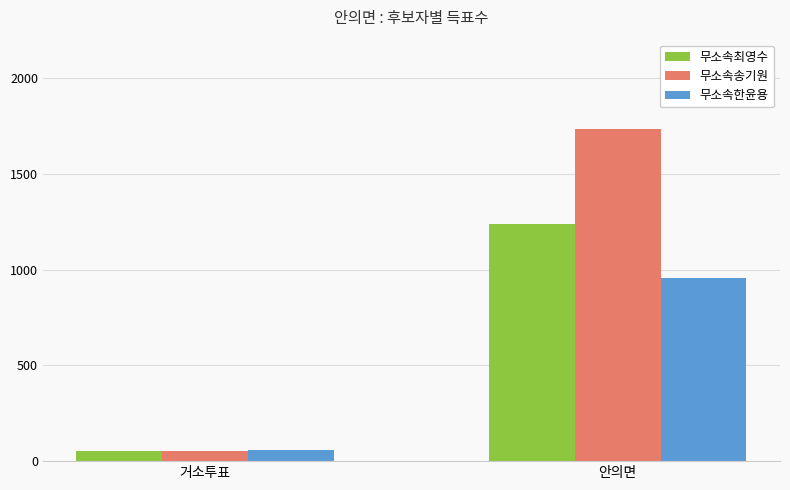

What is the spread (max minus min) of values at 거소투표?

4